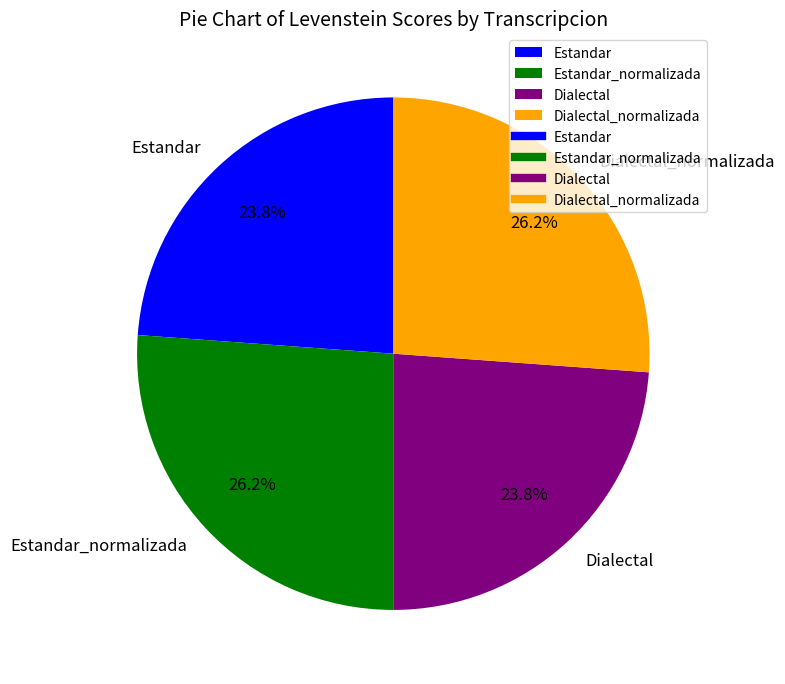

To the nearest percent, what is the difference between the Estandar and Estandar_normalizada slice percentages?

2%